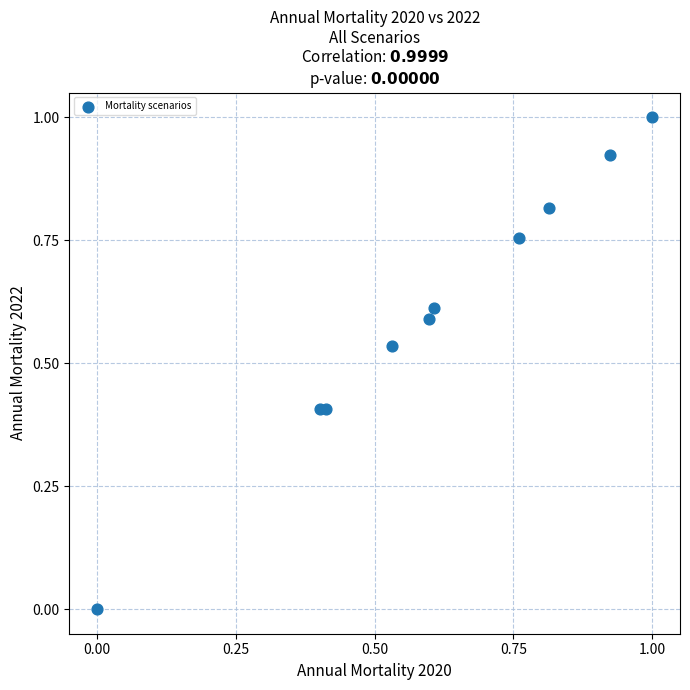

What is the range of X values (max minus min)?

1.0